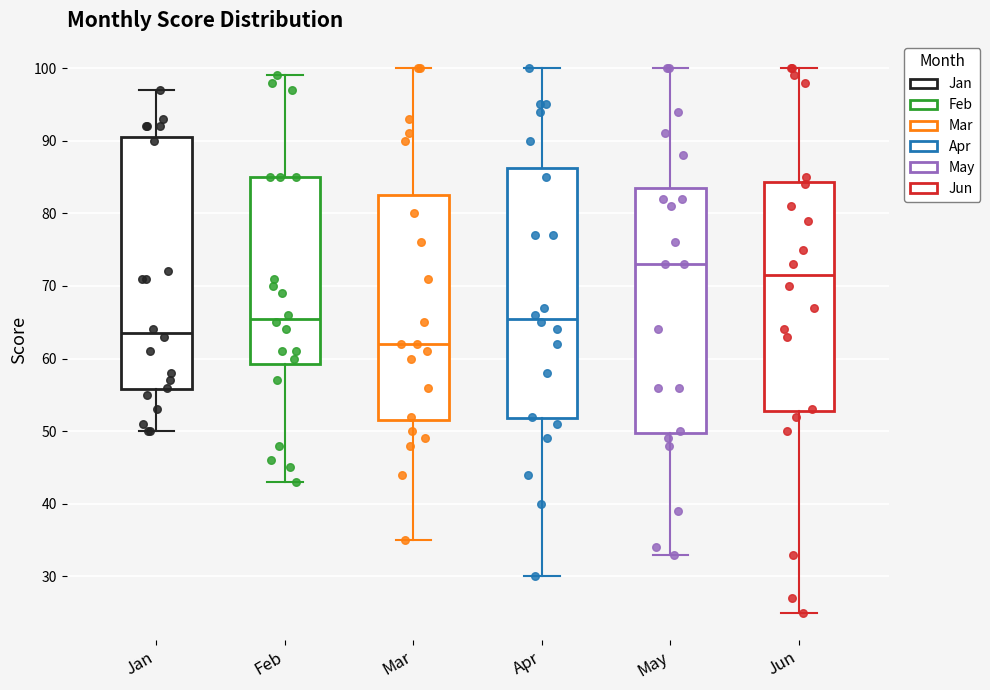

Reading left to right, transcribe this box plot: for each box, give where its median line is, the range the box spans, and where its two whiskers end, as read against the y-axis. The values are not printed on the chart, so give them approximately, as read against the axis.

Jan: median 64, box 56 to 91, whiskers 50 to 97
Feb: median 66, box 59 to 85, whiskers 43 to 99
Mar: median 62, box 52 to 83, whiskers 35 to 100
Apr: median 66, box 52 to 86, whiskers 30 to 100
May: median 73, box 50 to 84, whiskers 33 to 100
Jun: median 72, box 53 to 84, whiskers 25 to 100